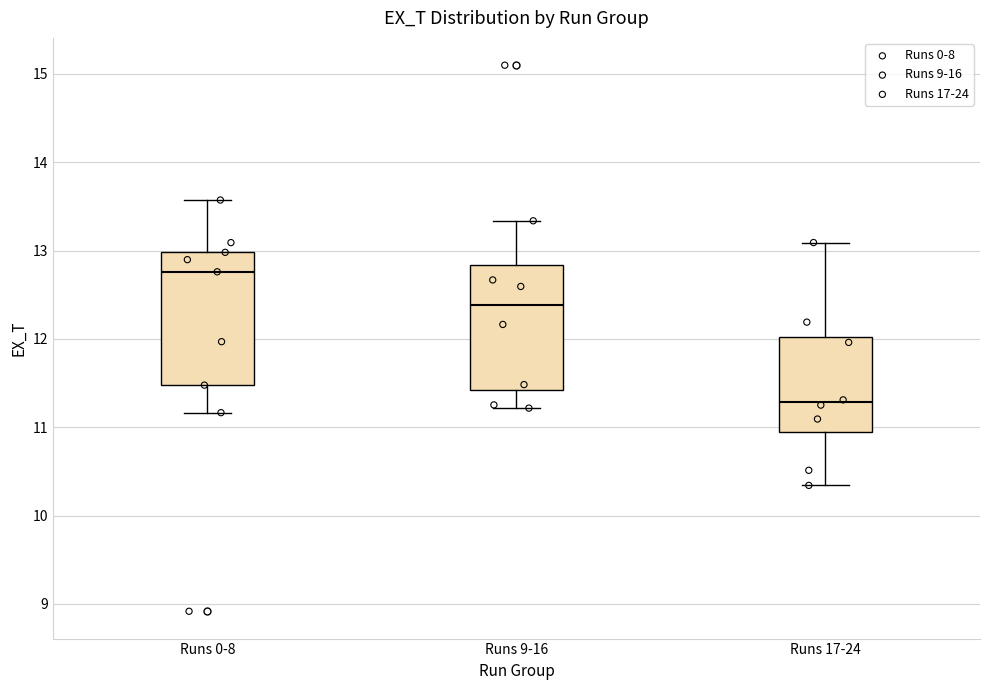

Which box's median line is the highest?

Runs 0-8